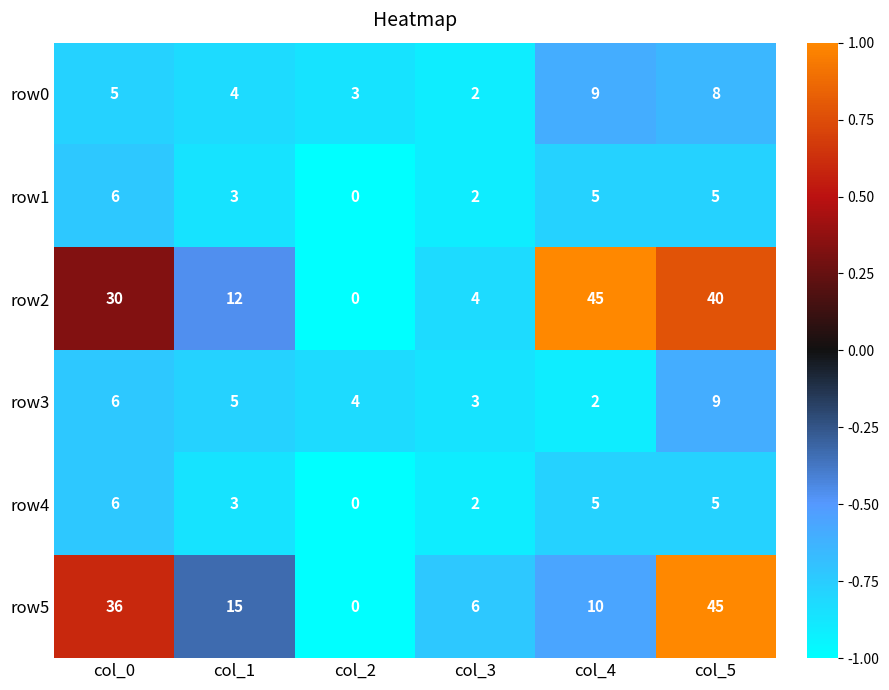

True or false: row3 has a value of 4 at col_2.

True